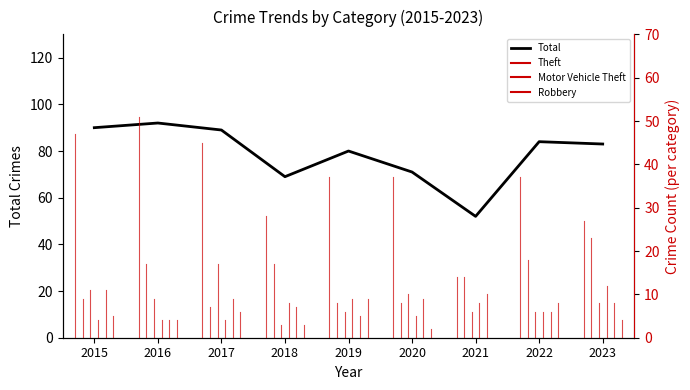

What is the maximum value shown in the chart?

92